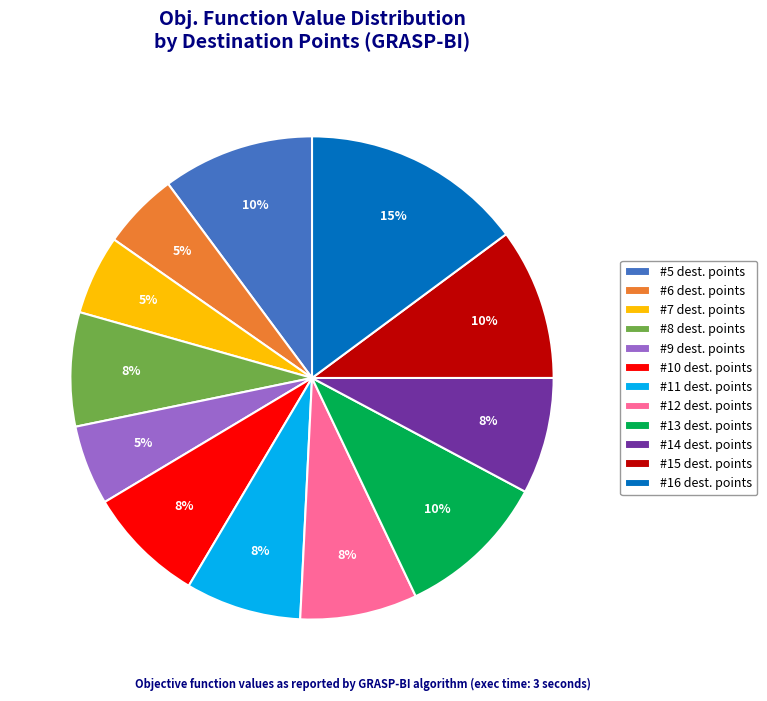

Does any single category account for the majority?

No